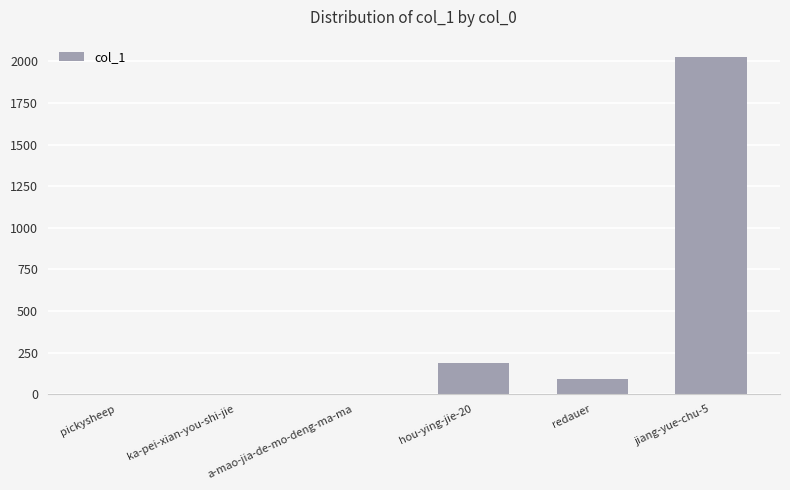

Are the bars horizontal?

No